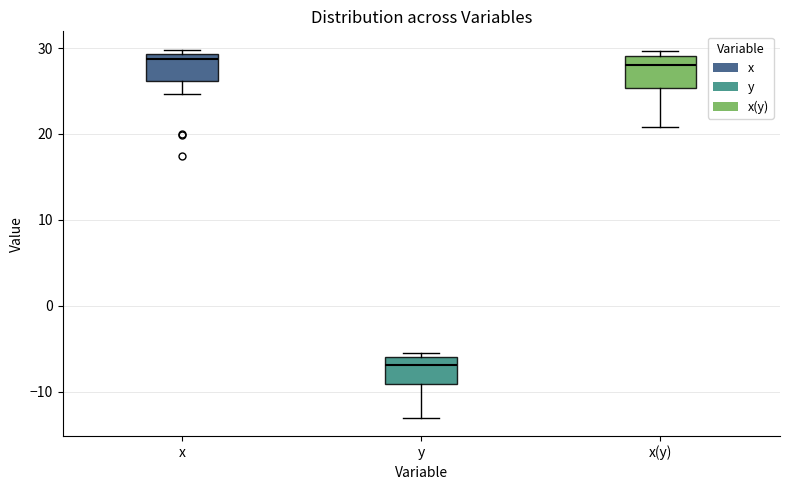

Reading left to right, transcribe this box plot: for each box, give where its median line is, the range the box spans, and where its two whiskers end, as read against the y-axis. The values are not printed on the chart, so give them approximately, as read against the axis.

x: median 29 (just below the box's upper edge), box 26 to 29, whiskers 25 to 30
y: median -7, box -9 to -6, whiskers -13 to -5
x(y): median 28, box 25 to 29, whiskers 21 to 30